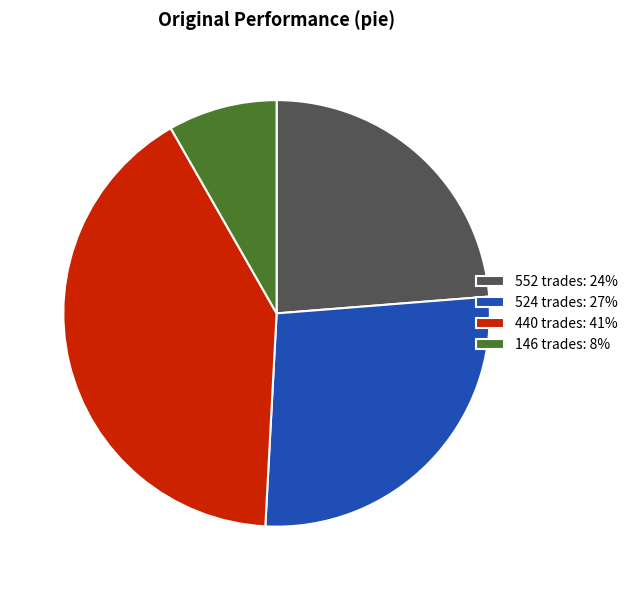

The 146 trades slice represents 1% of the pie. True or false?

False